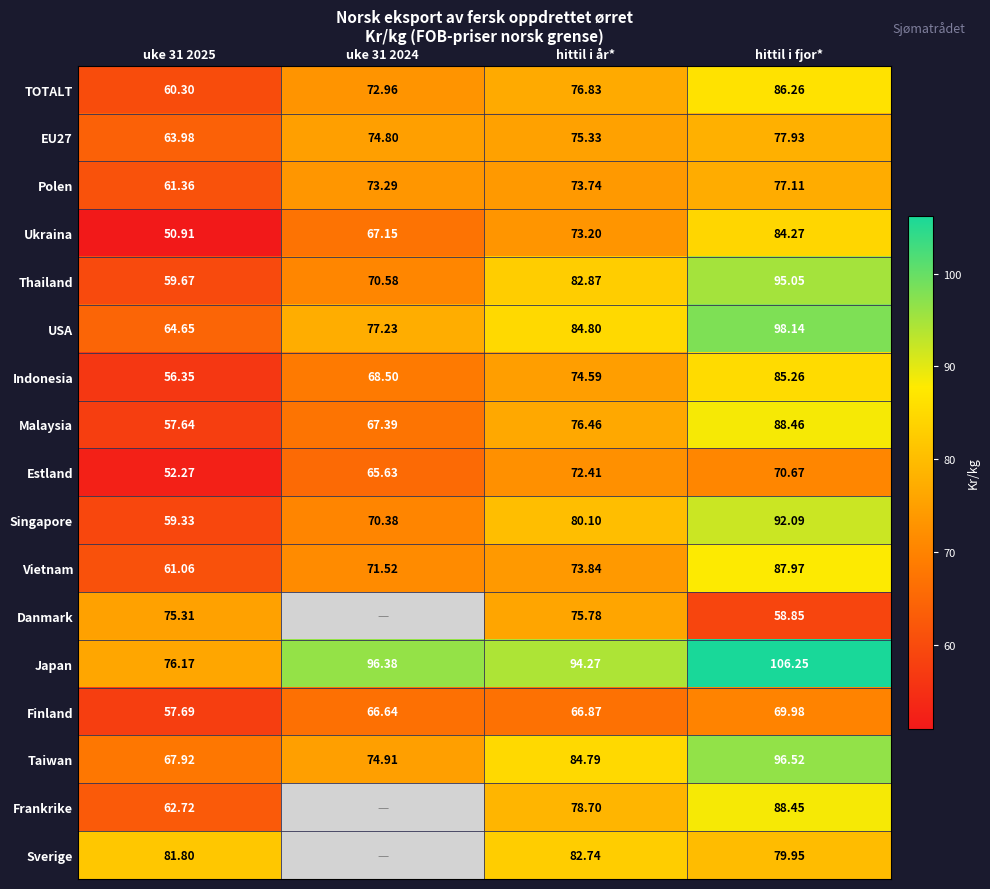

Is the value of Polen at hittil i år* greater than the value of Taiwan at hittil i år*?

No